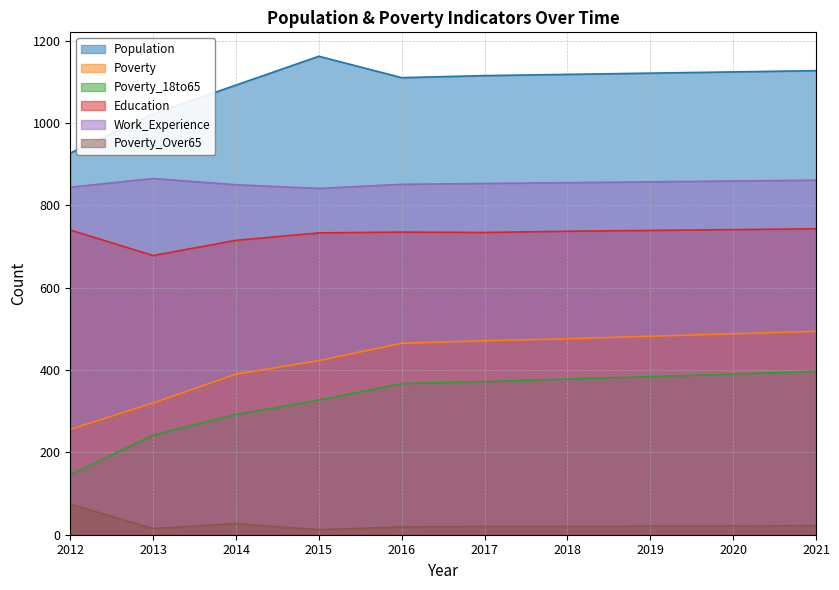

What is the value of the Poverty point at the 2nd from the left?

320